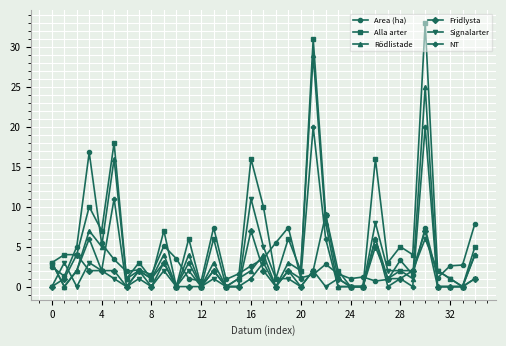

Does the chart have visible grid lines?

Yes